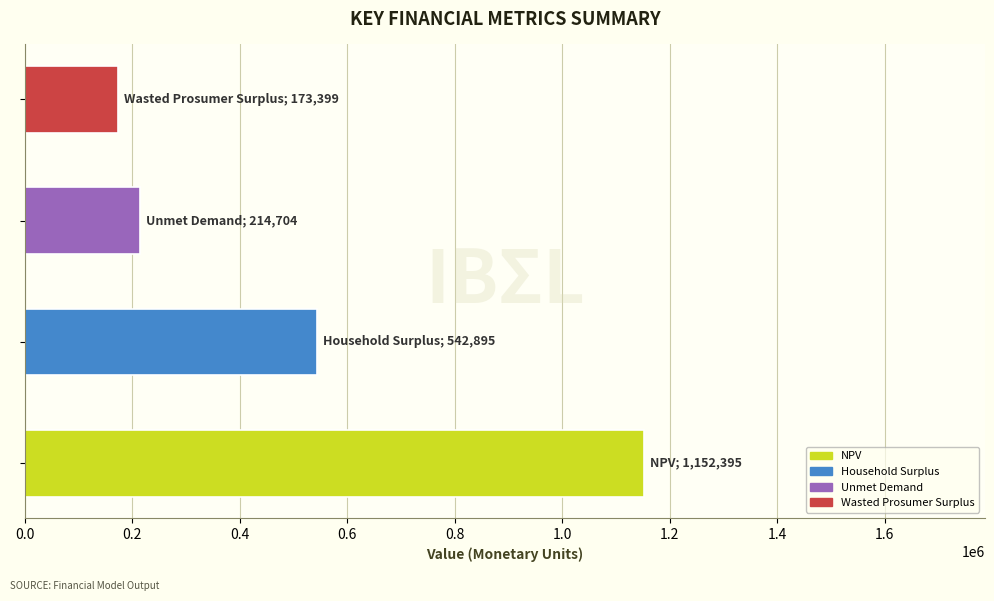

What is the sum of all values?

2083393.1